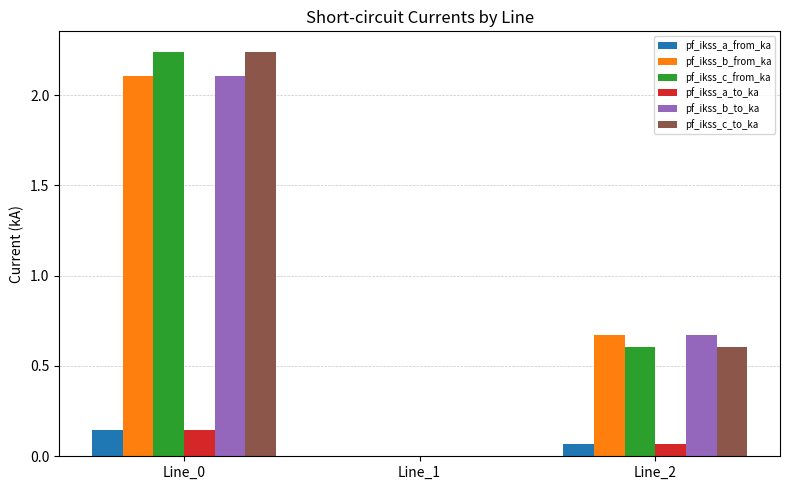

The pf_ikss_b_to_ka series shows 1.0 at Line_0. True or false?

False